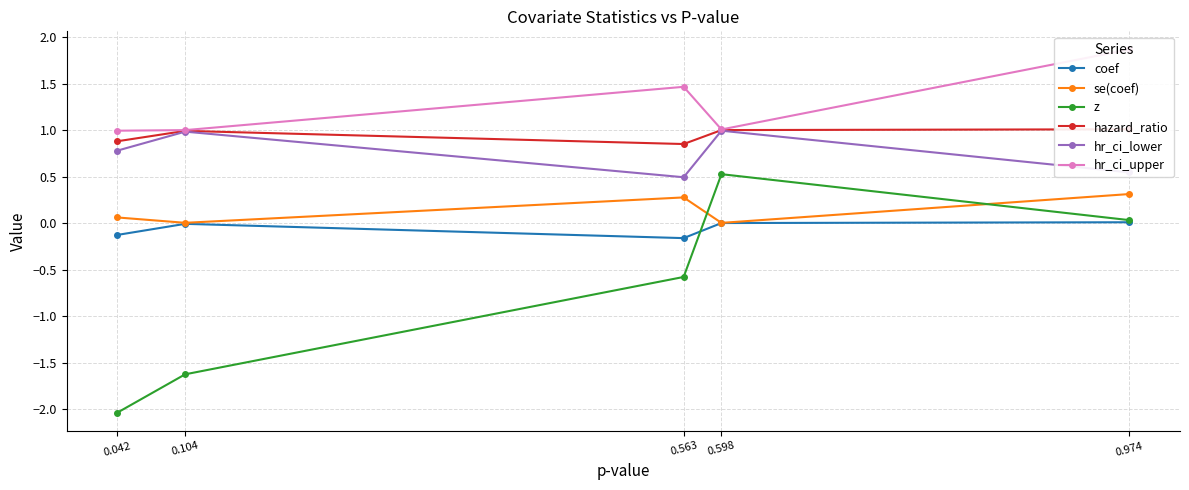

What is the difference between the second highest and minimum values in the hr_ci_upper series?

0.5